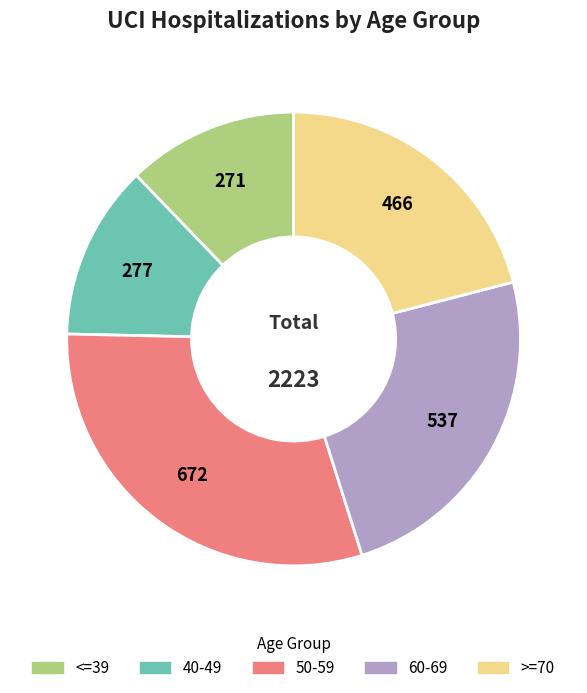

Which has a higher value, 40-49 or 60-69?

60-69